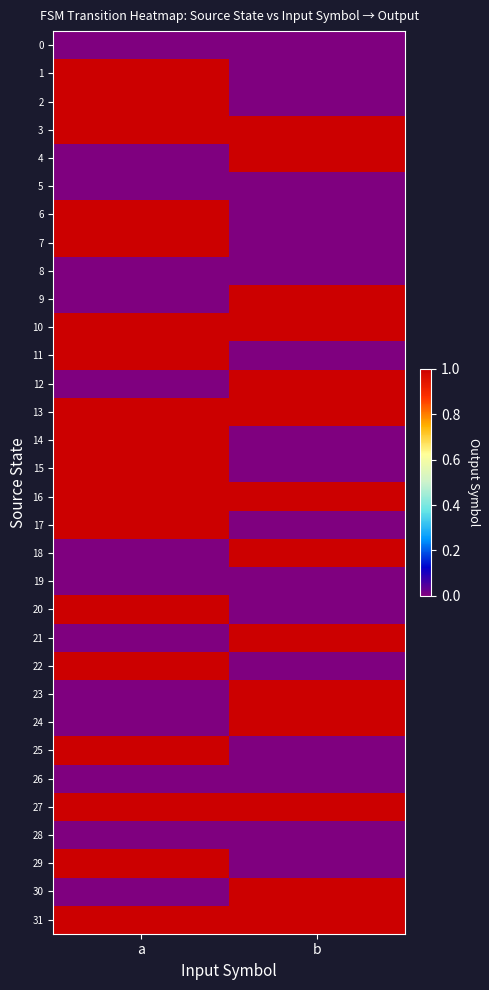

Reading left to right, what are all the values shown in this chart?

0: a=0	b=0
1: a=1	b=0
2: a=1	b=0
3: a=1	b=1
4: a=0	b=1
5: a=0	b=0
6: a=1	b=0
7: a=1	b=0
8: a=0	b=0
9: a=0	b=1
10: a=1	b=1
11: a=1	b=0
12: a=0	b=1
13: a=1	b=1
14: a=1	b=0
15: a=1	b=0
16: a=1	b=1
17: a=1	b=0
18: a=0	b=1
19: a=0	b=0
20: a=1	b=0
21: a=0	b=1
22: a=1	b=0
23: a=0	b=1
24: a=0	b=1
25: a=1	b=0
26: a=0	b=0
27: a=1	b=1
28: a=0	b=0
29: a=1	b=0
30: a=0	b=1
31: a=1	b=1